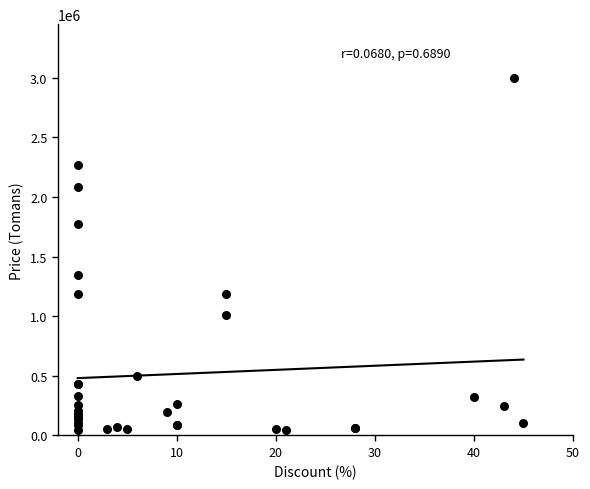

What Y value in the scatter plot is closest to 1522725?

1350000